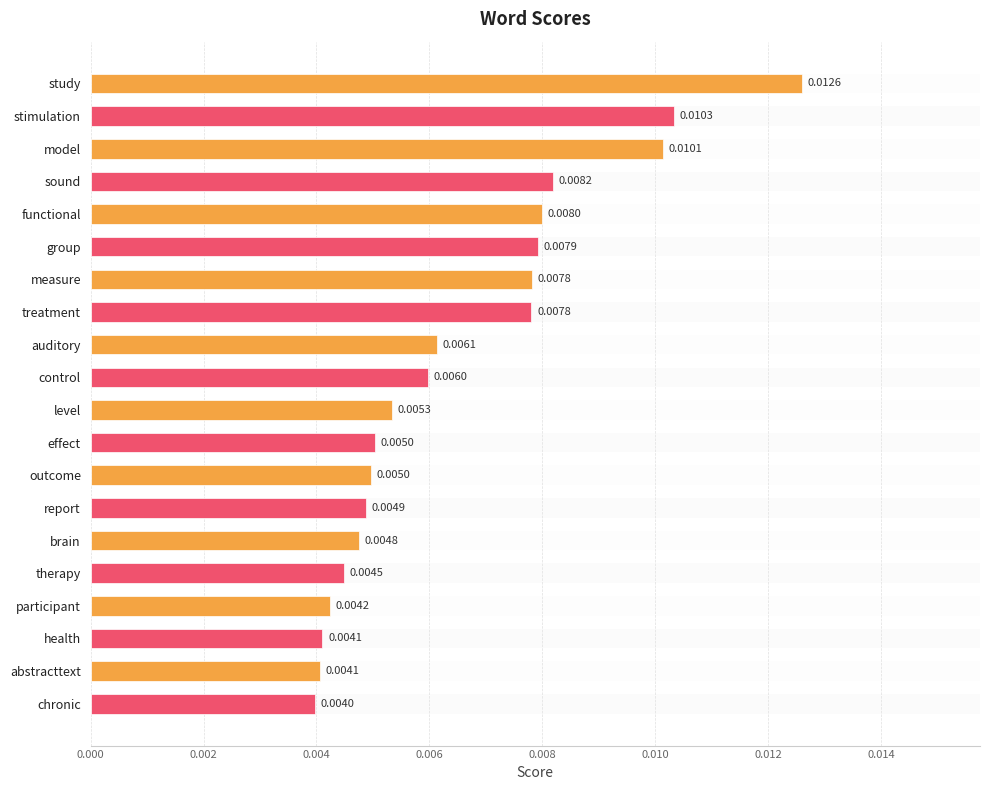

What position from the left is stimulation?

2